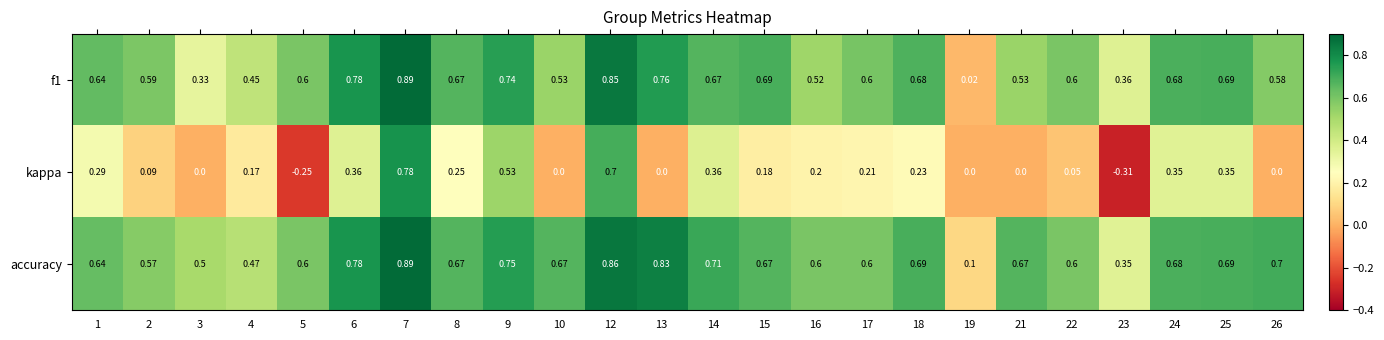

Which series has the widest spread of values?

kappa